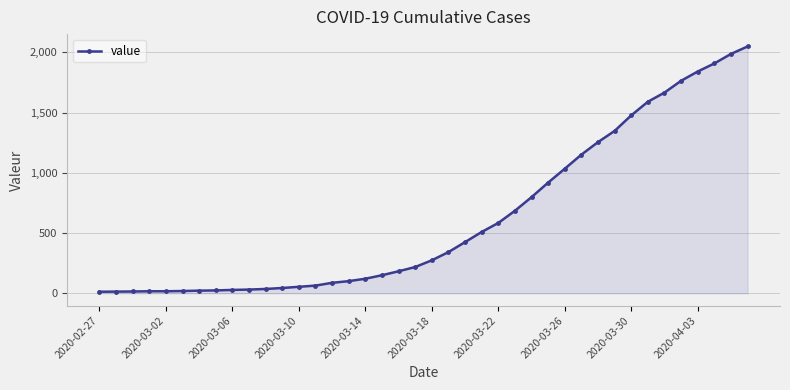

What is the greatest value displayed?

2049